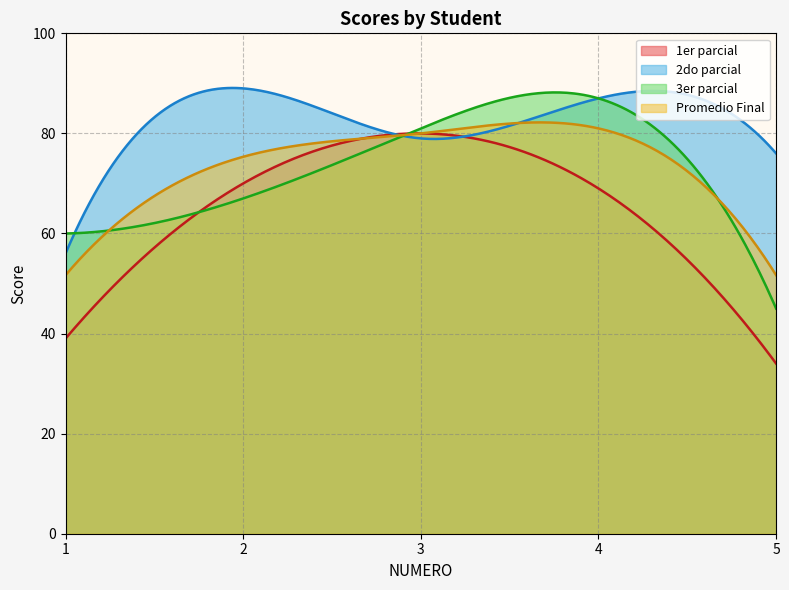

How many values in the 2do parcial series are below 79?

2